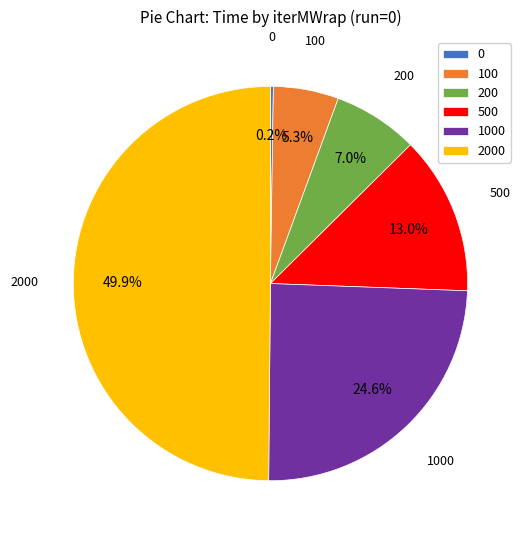

Which slice is the largest?

2000